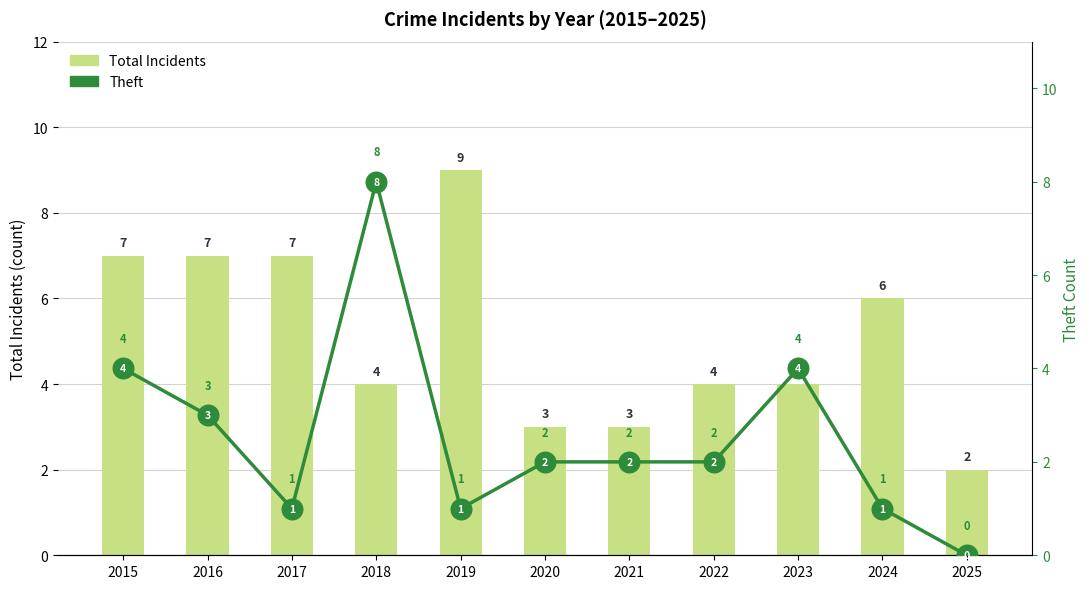

Which series contains the lowest Y value?

Theft